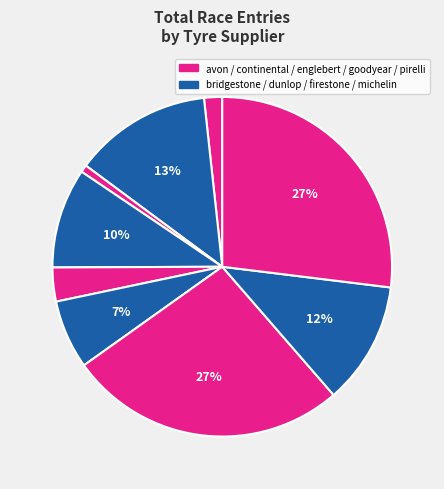

How many segments does this pie chart have?

9